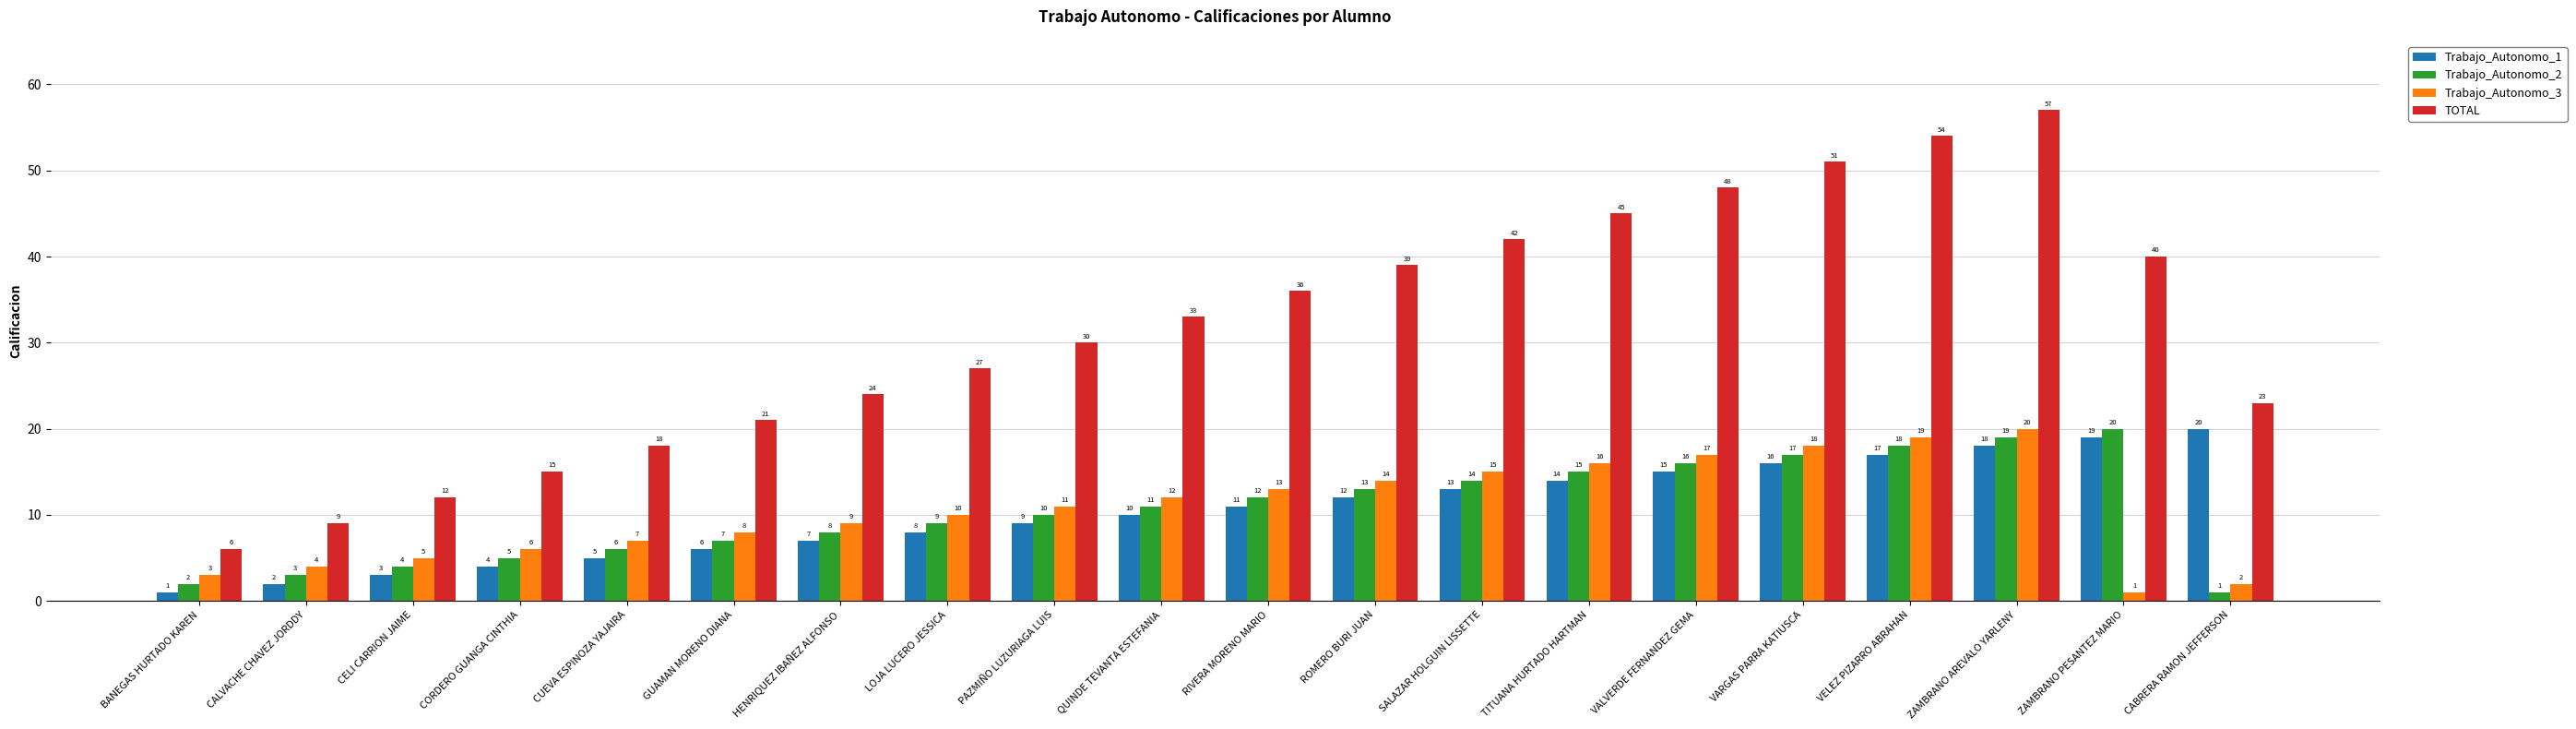

What position from the left is RIVERA MORENO MARIO?

11